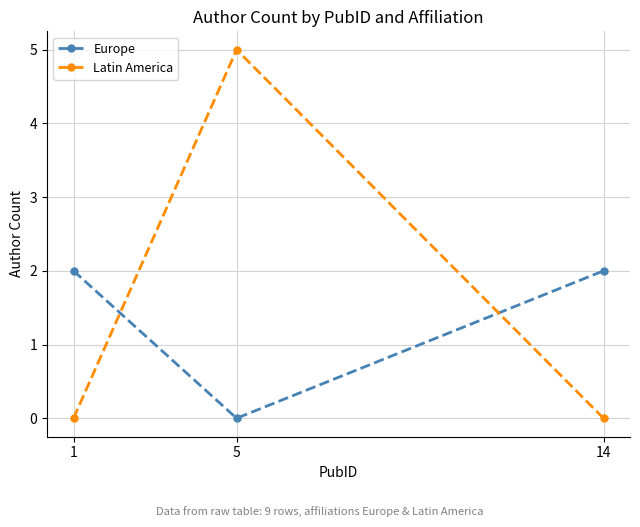

What is the difference between the highest and lowest values at 14?

2